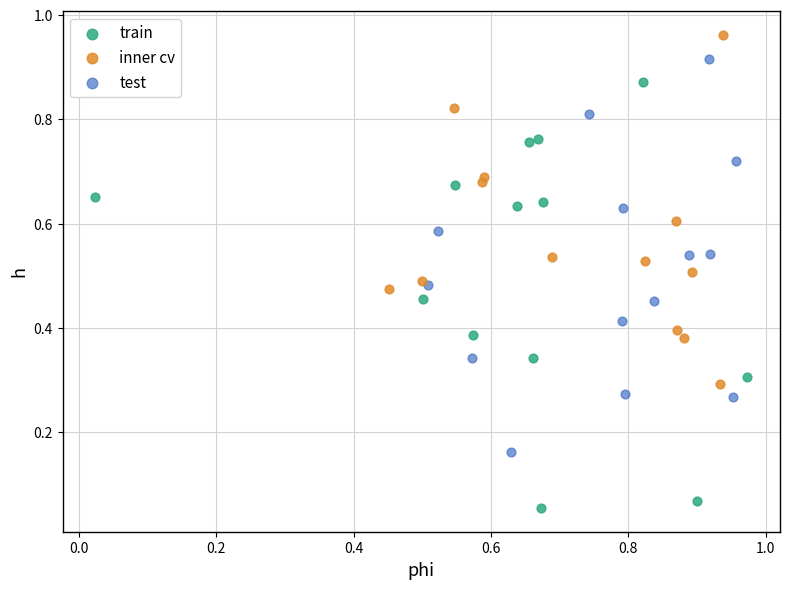

Which series has the largest Y range (max minus min)?

train